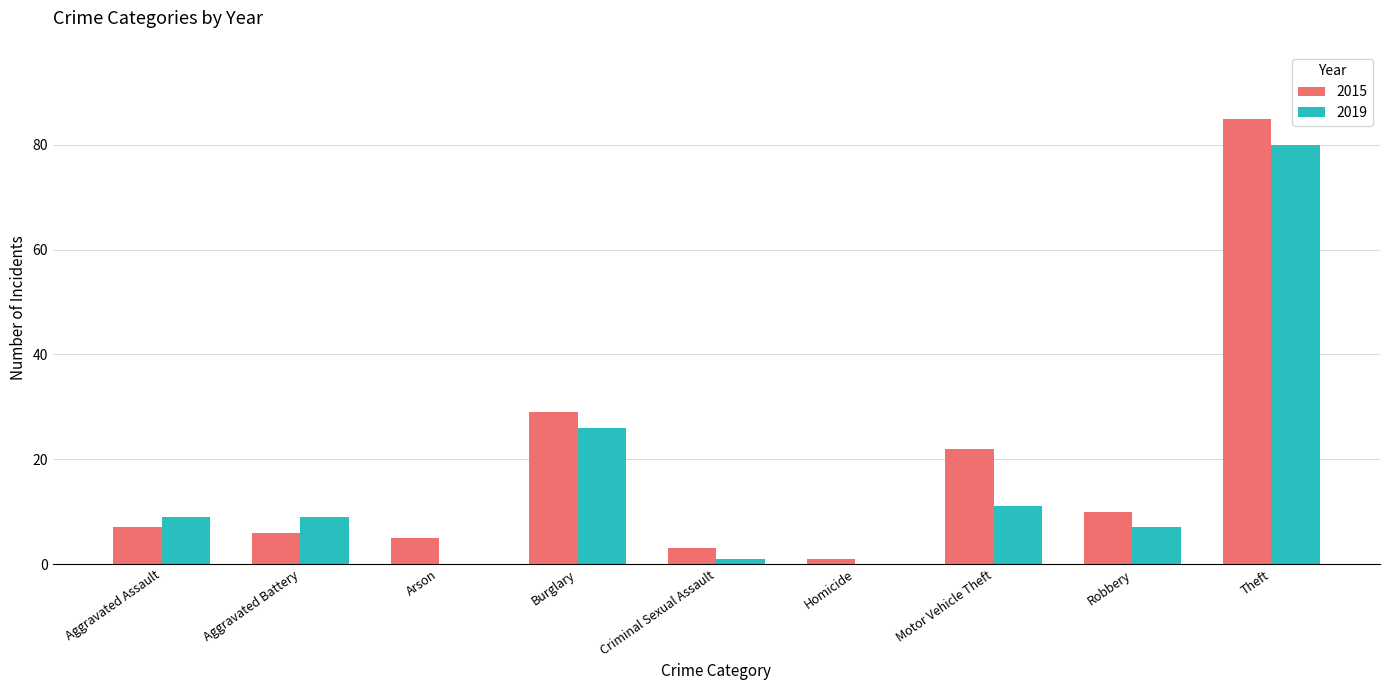

Reading right to left, extract all data points from this chart.

2015: Theft=85	Robbery=10	Motor Vehicle Theft=22	Homicide=1	Criminal Sexual Assault=3	Burglary=29	Arson=5	Aggravated Battery=6	Aggravated Assault=7
2019: Theft=80	Robbery=7	Motor Vehicle Theft=11	Homicide=0	Criminal Sexual Assault=1	Burglary=26	Arson=0	Aggravated Battery=9	Aggravated Assault=9